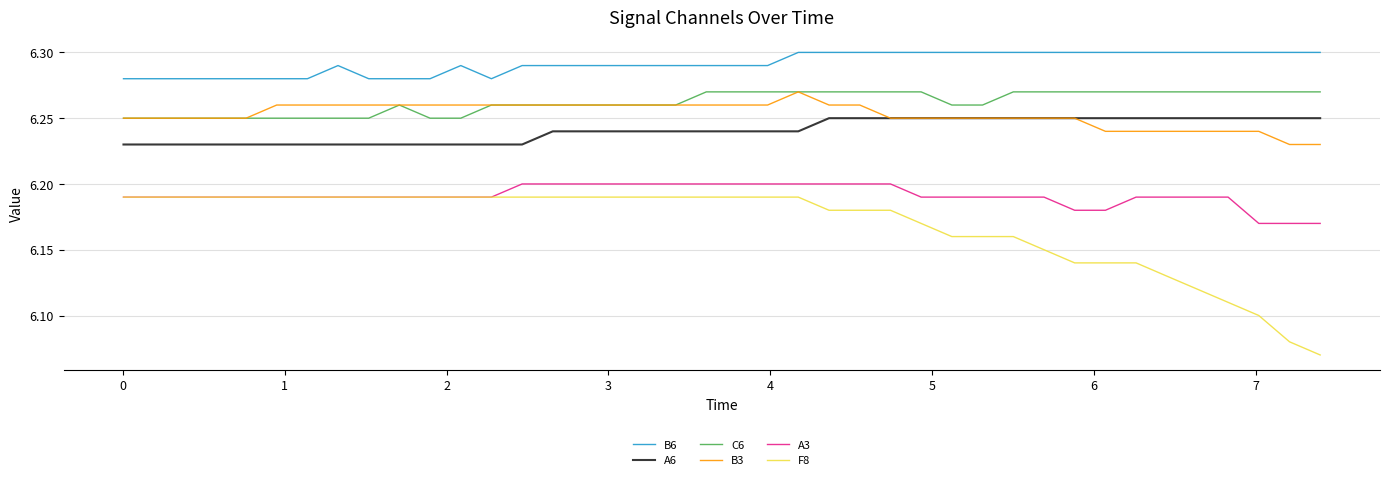

Which series has the largest total across all categories?

B6